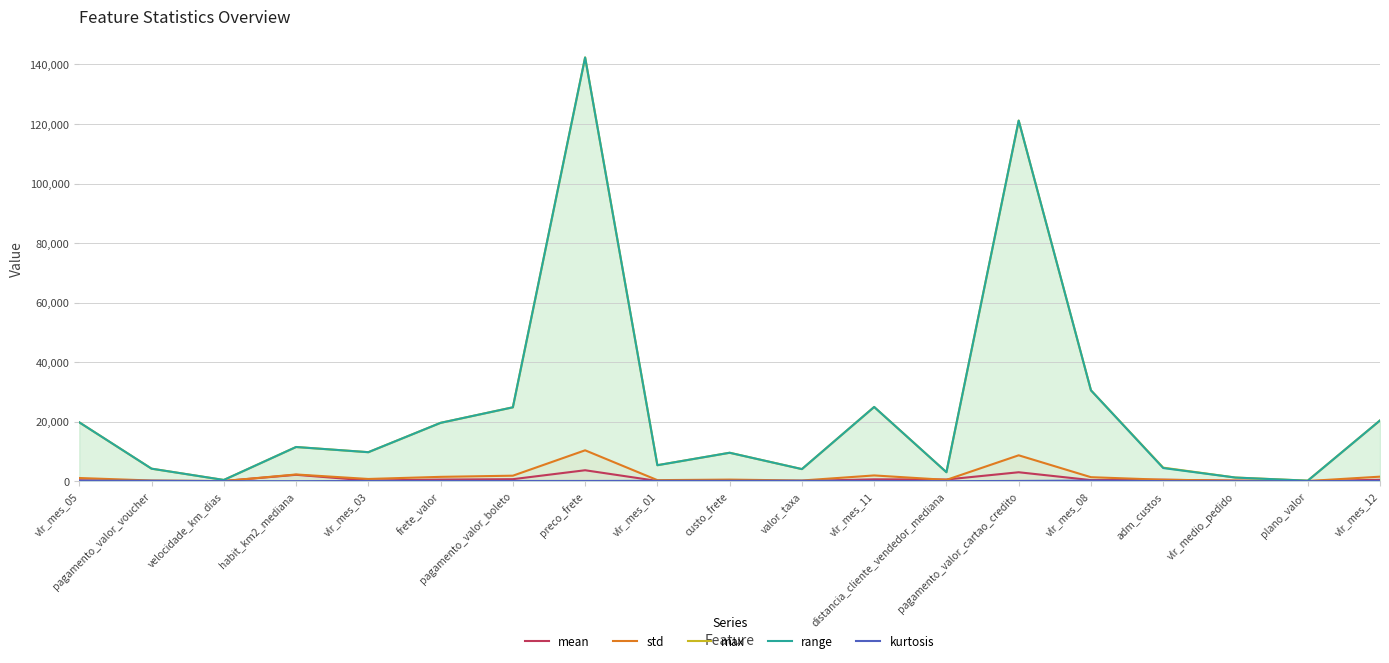

List the labels in order of kurtosis value, smallest first.

habit_km2_mediana, plano_valor, distancia_cliente_vendedor_mediana, vlr_medio_pedido, velocidade_km_dias, adm_custos, vlr_mes_03, vlr_mes_11, preco_frete, pagamento_valor_boleto, frete_valor, pagamento_valor_cartao_credito, vlr_mes_12, vlr_mes_01, custo_frete, valor_taxa, vlr_mes_05, pagamento_valor_voucher, vlr_mes_08